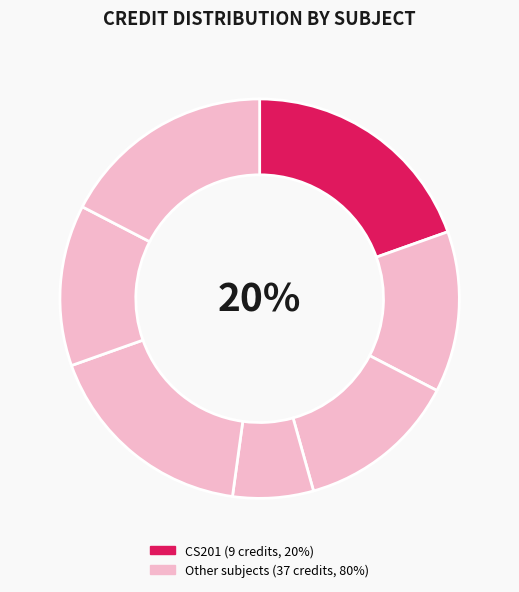

To the nearest percent, what is the difference between the largest and smallest slice percentages?

13%